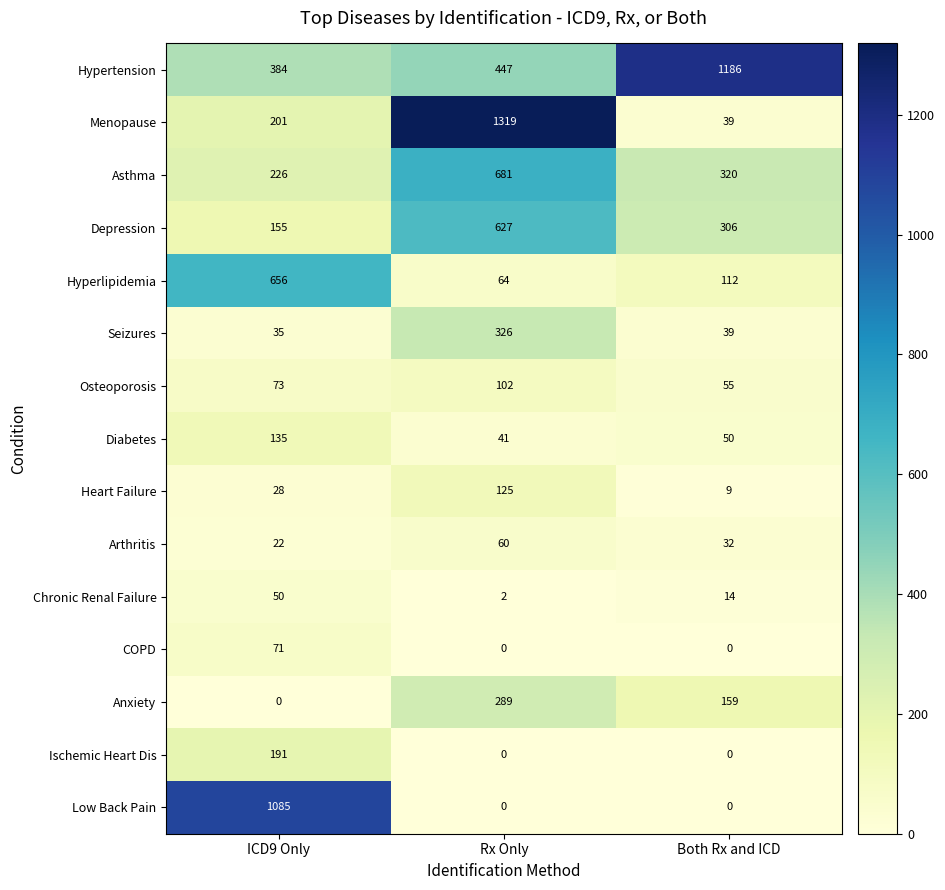

What is the sum of the Depression values at ICD9 Only and Both Rx and ICD?

461